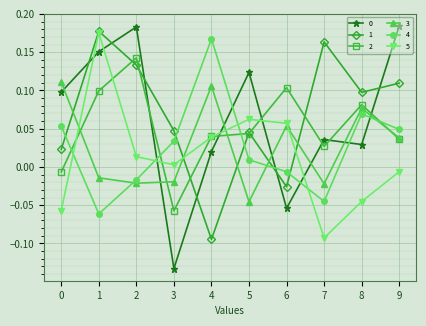

After their last crossing, which series has the higher values: 4 or 3?

4